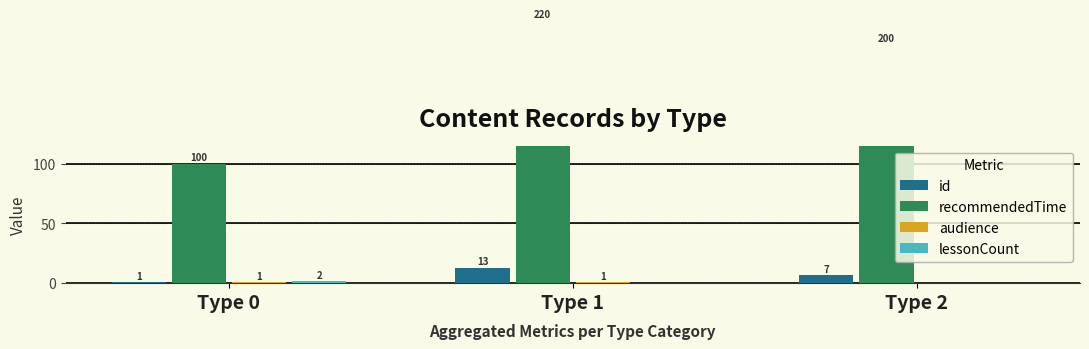

Which has a higher value, Type 0 or Type 2?

Type 2